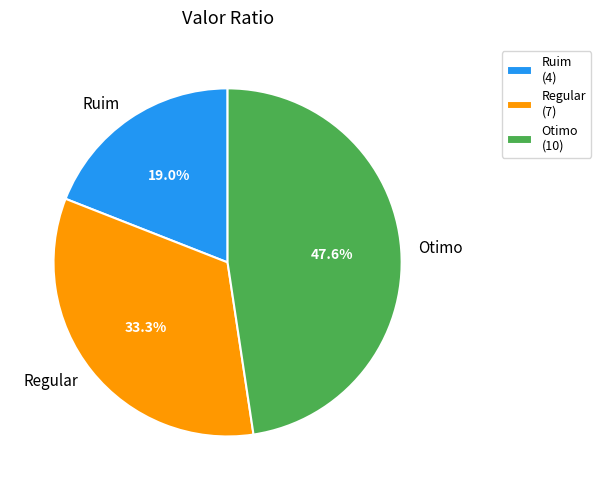

To the nearest percent, what is the difference between the Otimo and Regular slice percentages?

14%